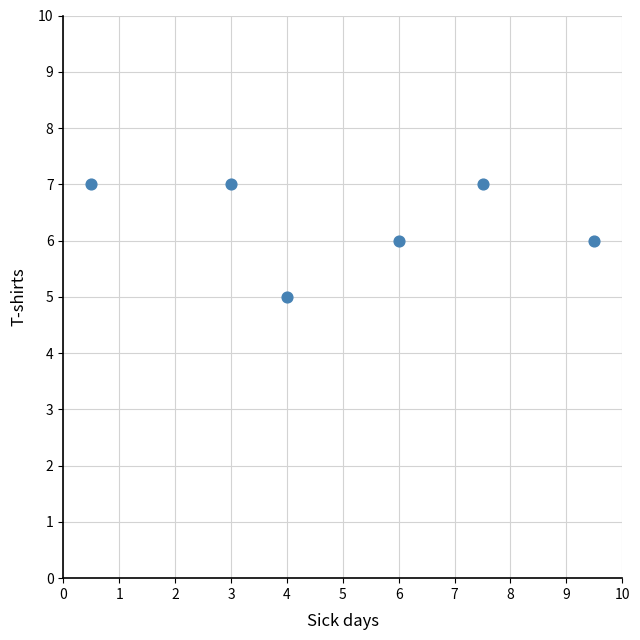

What is the average Y value?

6